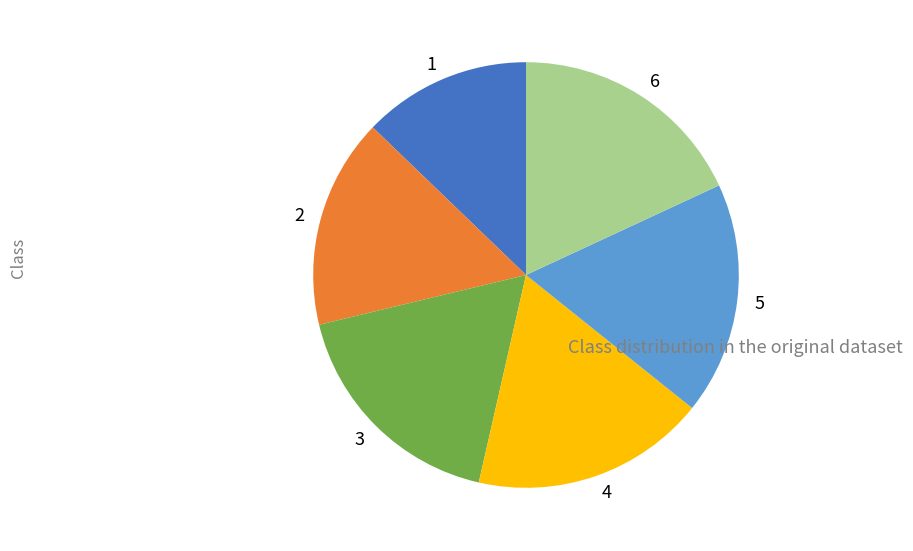

Is there any slice that represents more than half of the pie?

No